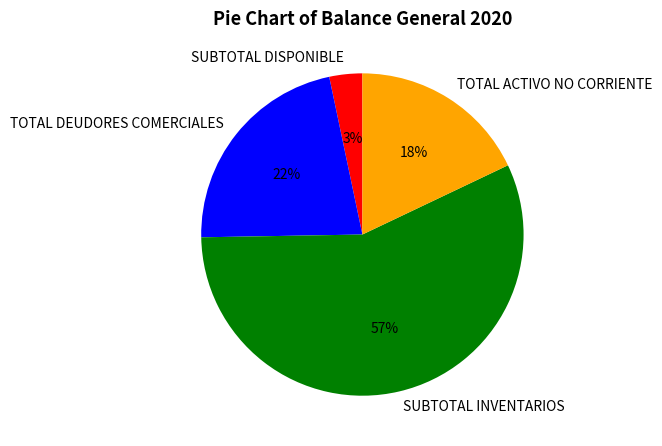

Does SUBTOTAL DISPONIBLE account for over 50% of the chart?

No